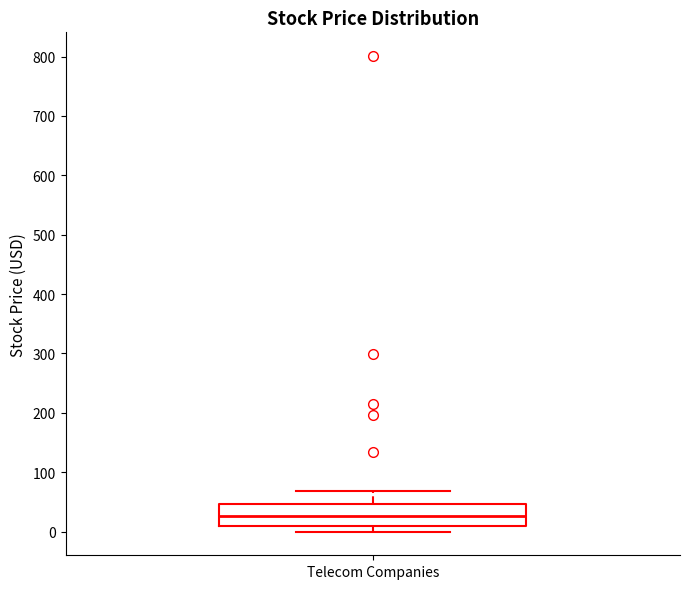

Read this box plot against the y-axis: the position of the median line, the range covered by the box, and the ends of both whiskers. The values are not printed on the chart, so give them approximately, as read against the axis.

median 30, box 10 to 50, whiskers 0 to 70